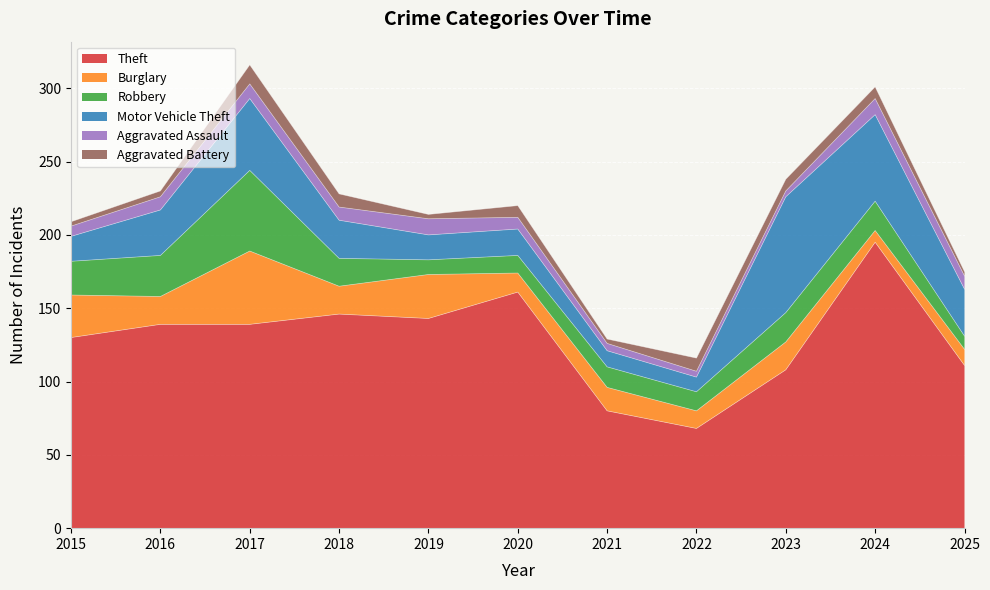

Reading right to left, list all the values displayed in this chart.

Theft: 111	195	108	68	80	161	143	146	139	139	130
Burglary: 11	8	19	12	16	13	30	19	50	19	29
Robbery: 9	20	20	13	14	12	10	19	55	28	23
Motor Vehicle Theft: 32	59	79	10	11	18	17	26	49	31	17
Aggravated Assault: 9	11	4	4	5	8	11	9	10	9	7
Aggravated Battery: 3	8	8	9	3	8	3	9	13	4	3